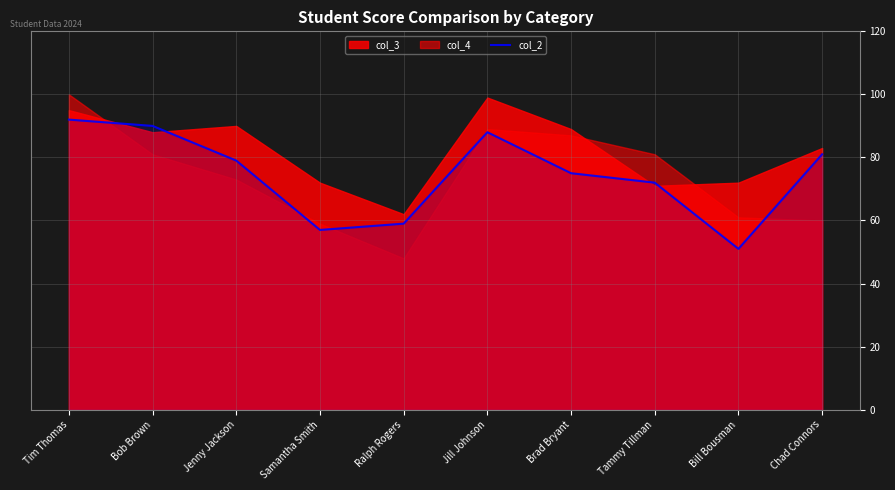

Which category has the lowest value in the col_2 series?

Bill Bousman